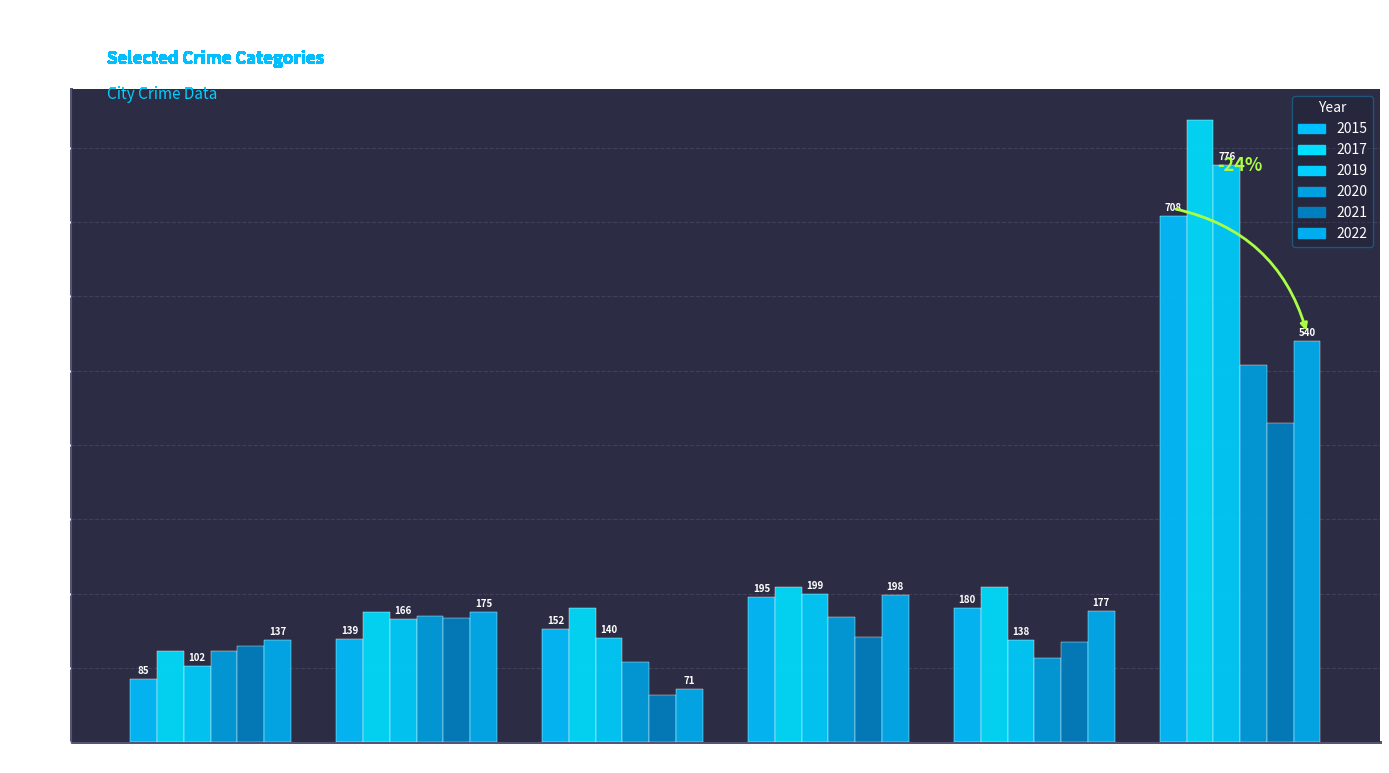

The value of 2022 at Motor Vehicle Theft is 198. True or false?

True